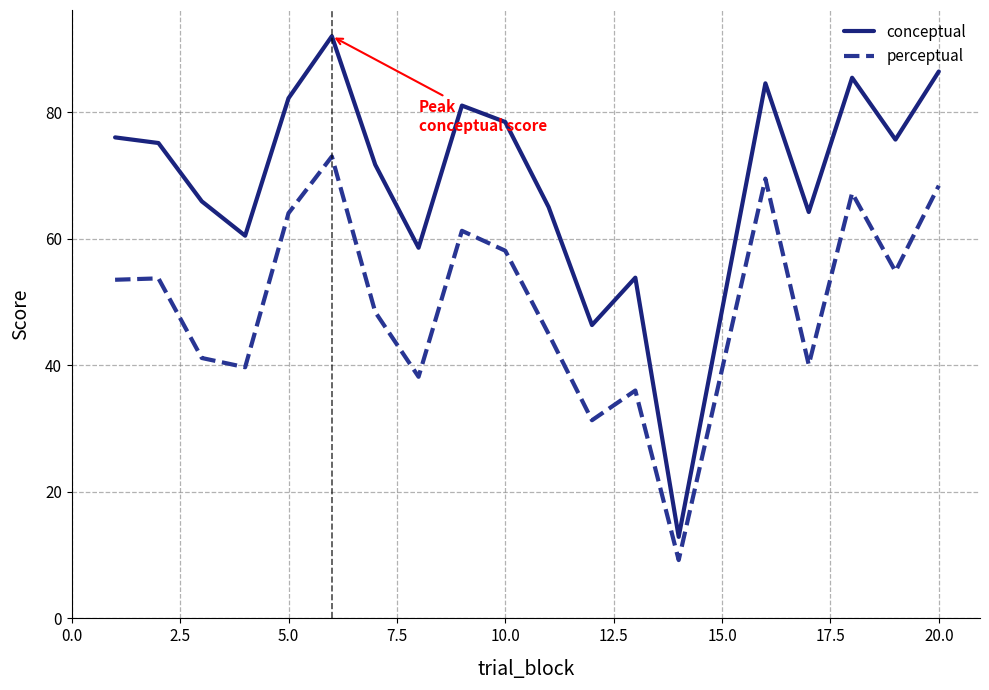

List the series in order of their peak value, highest first.

conceptual, perceptual